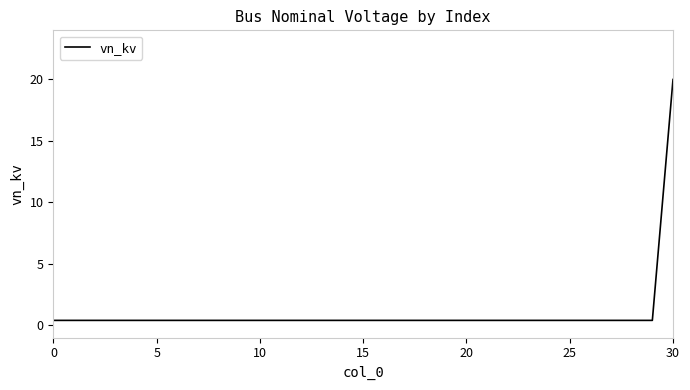

What is the maximum value shown in the chart?

20.0